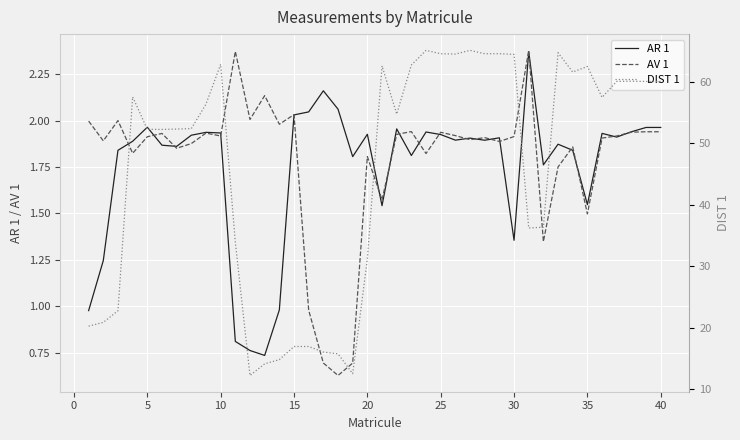

Which series has the largest total across all categories?

DIST 1